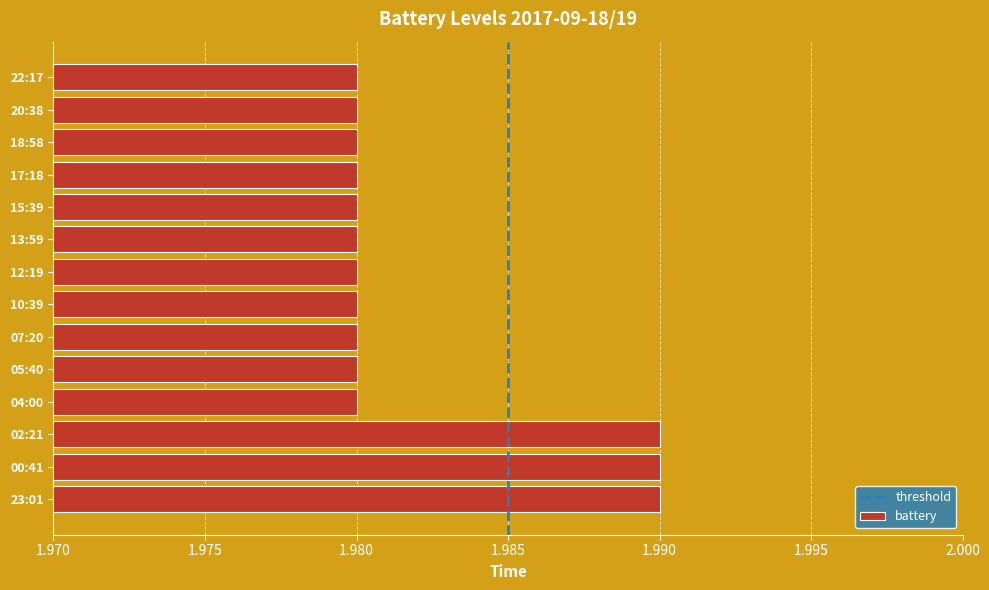

Is it true that the value at 10:39 is 3.0?

False